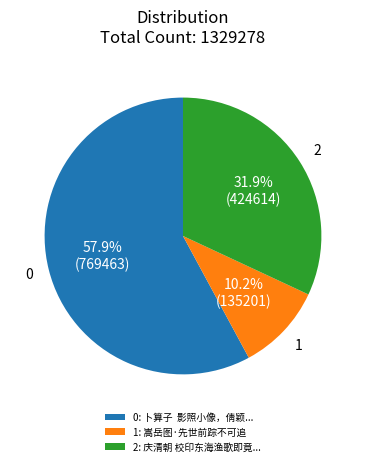

Is the sum of 2: 庆清朝 校印东海渔歌即竟... and 0: 卜算子 影照小像，倩颖... greater than half?

Yes